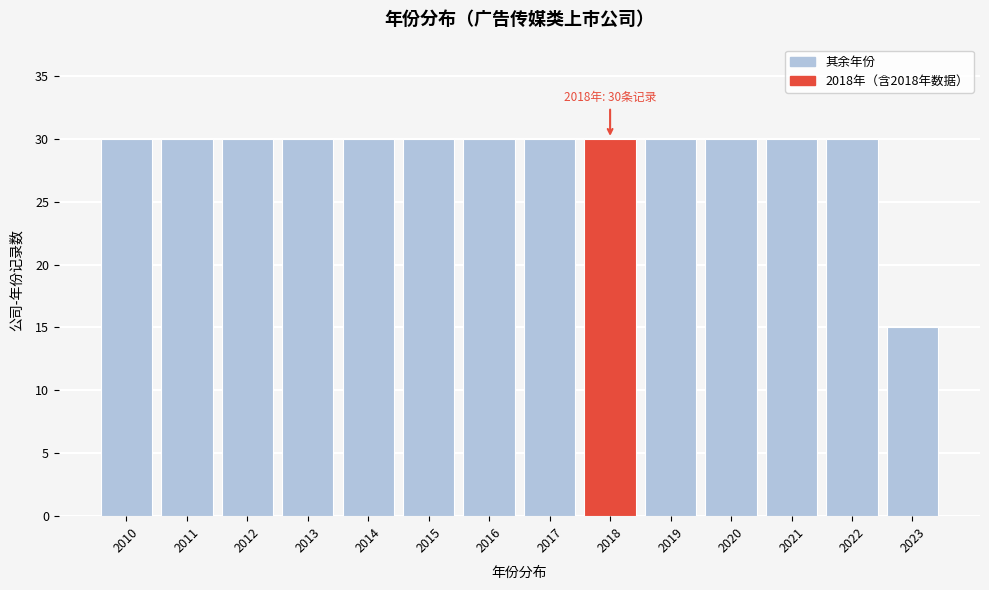

Reading left to right, transcribe all the data shown in this chart.

30	30	30	30	30	30	30	30	30	30	30	30	30	15